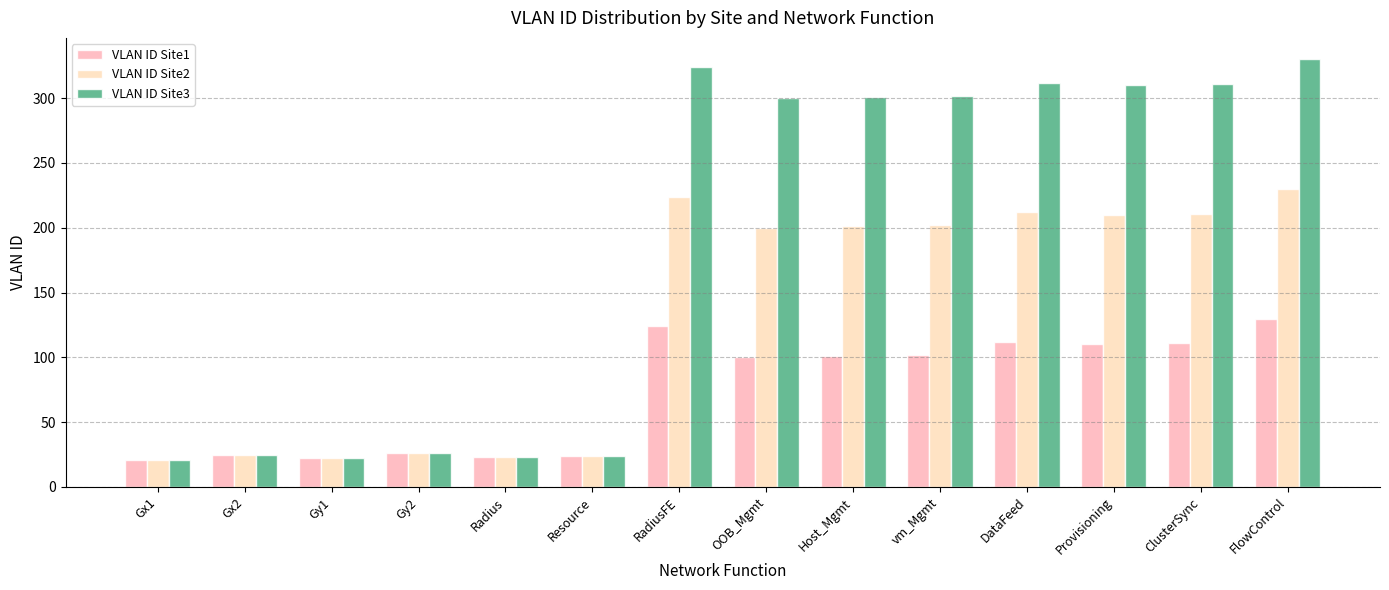

What is the difference between the maximum and second lowest values in the VLAN ID Site2 series?

208